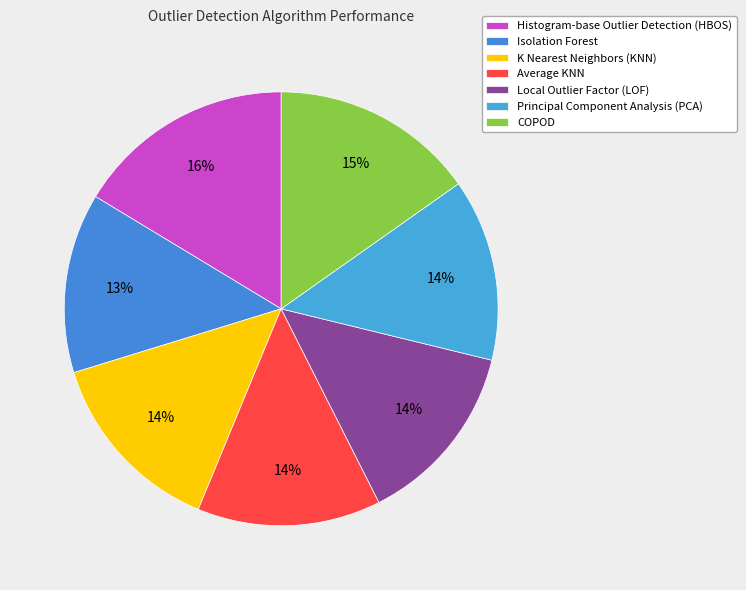

How many segments does this pie chart have?

7